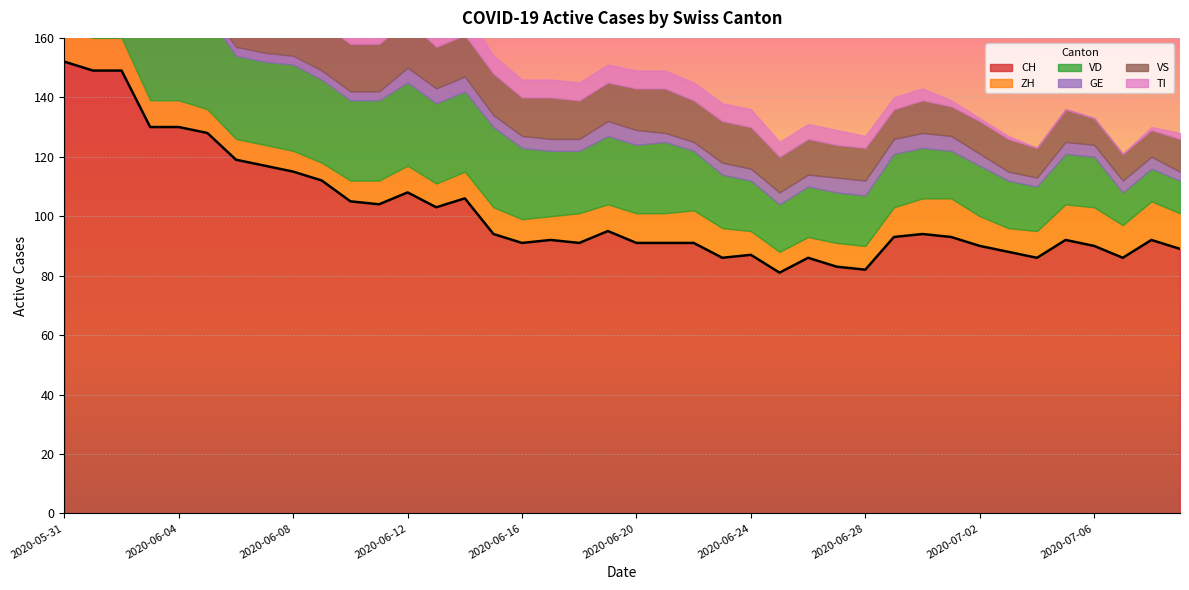

At which category is the sum across all series the highest?

2020-05-31